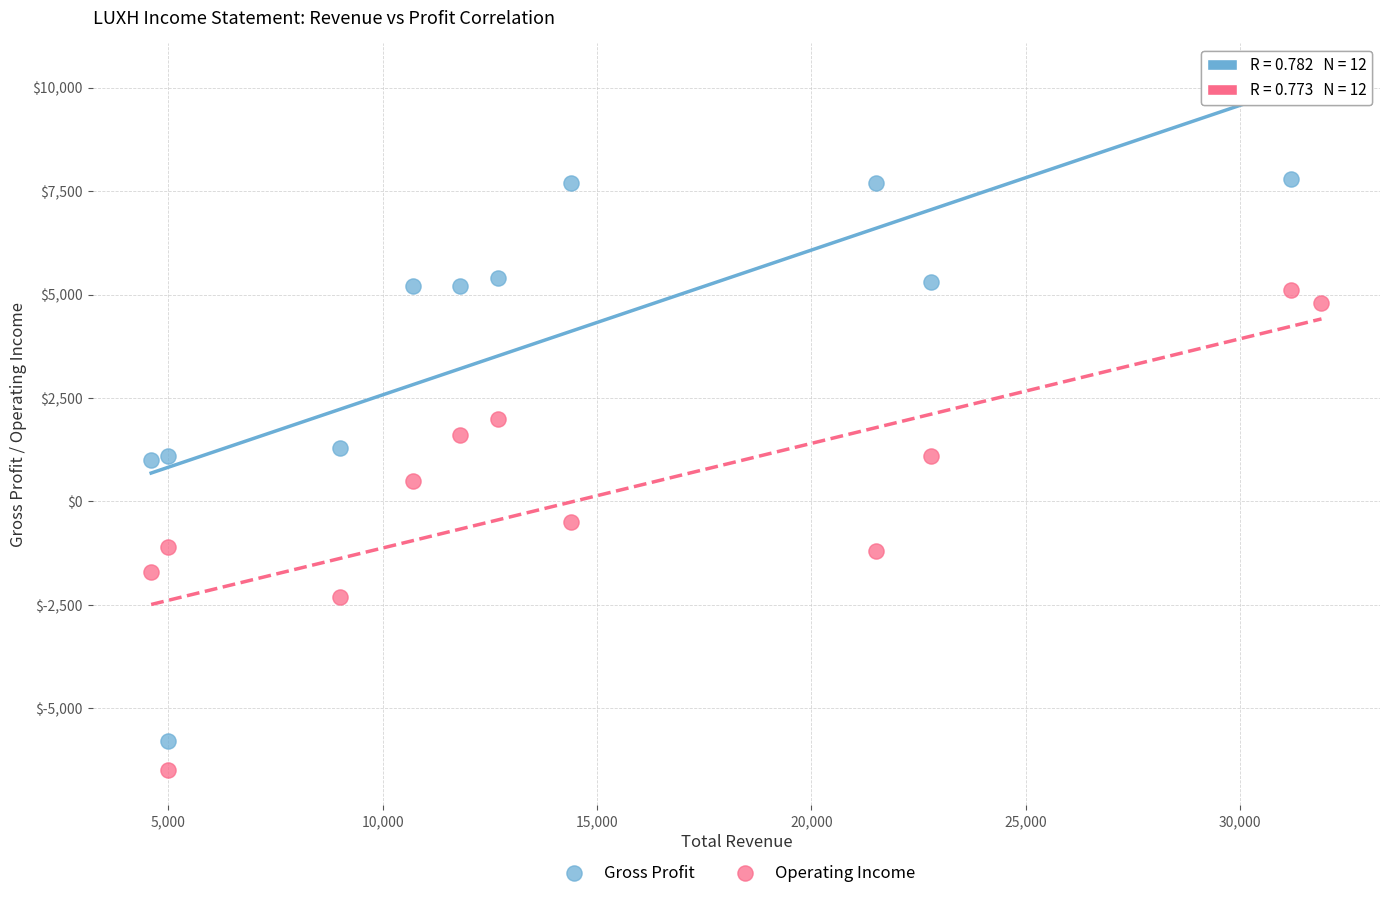

Which series has the largest Y range (max minus min)?

Gross Profit